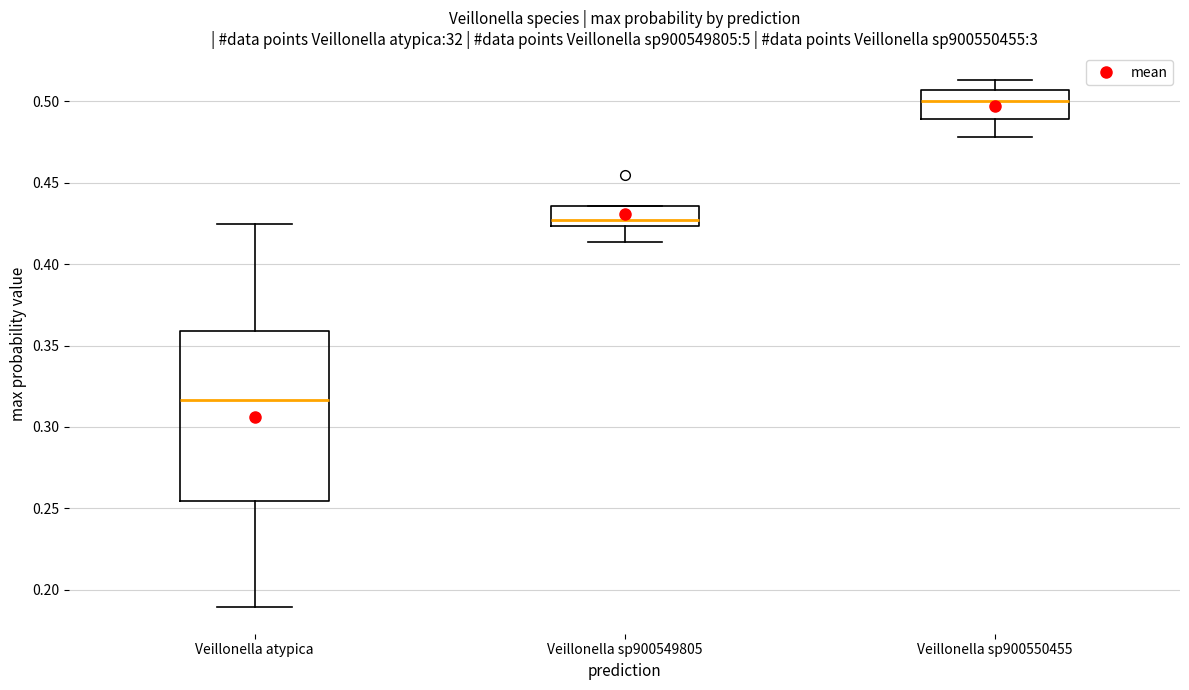

Reading left to right, transcribe this box plot: for each box, give where its median line is, the range the box spans, and where its two whiskers end, as read against the y-axis. The values are not printed on the chart, so give them approximately, as read against the axis.

Veillonella atypica: median 0.315, box 0.255 to 0.360, whiskers 0.190 to 0.425
Veillonella sp900549805: median 0.425 (just above the box's lower edge), box 0.425 to 0.435, whiskers 0.415 to 0.435
Veillonella sp900550455: median 0.500, box 0.490 to 0.505, whiskers 0.480 to 0.515